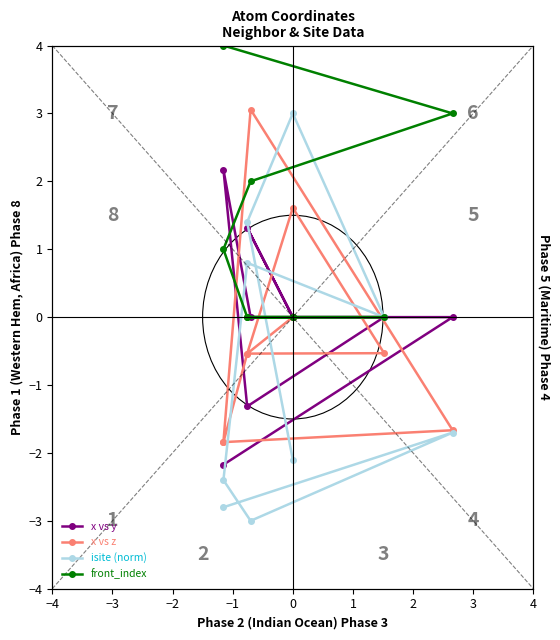

Where does the isite (norm) series first go above -1?

−3